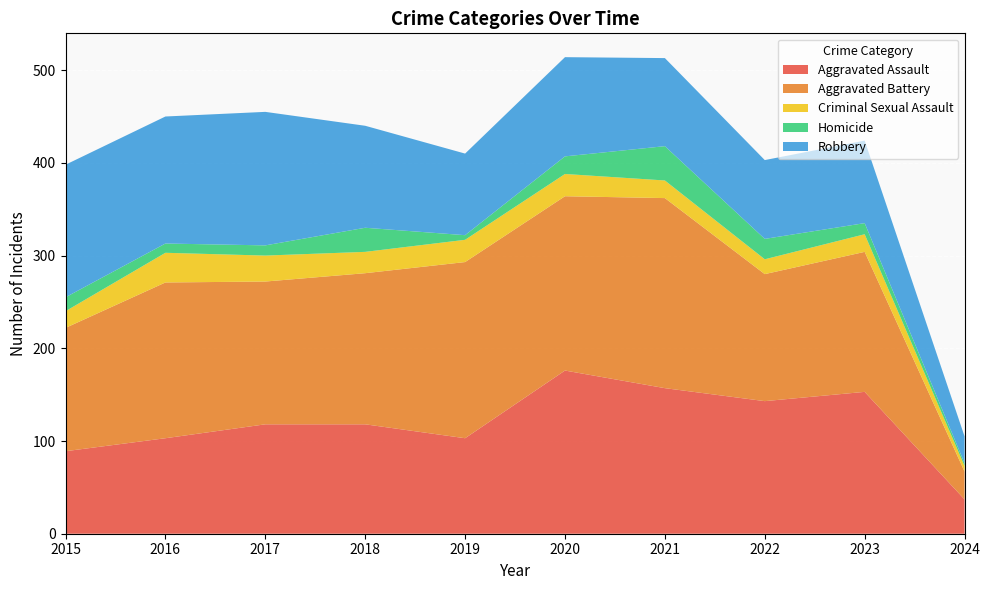

Reading right to left, transcribe all the data shown in this chart.

Aggravated Assault: 2024=37	2023=153	2022=143	2021=157	2020=176	2019=103	2018=118	2017=118	2016=103	2015=89
Aggravated Battery: 2024=30	2023=151	2022=137	2021=205	2020=188	2019=190	2018=163	2017=154	2016=168	2015=133
Criminal Sexual Assault: 2024=6	2023=19	2022=16	2021=19	2020=24	2019=24	2018=23	2017=28	2016=32	2015=18
Homicide: 2024=3	2023=12	2022=22	2021=37	2020=19	2019=5	2018=26	2017=11	2016=10	2015=15
Robbery: 2024=29	2023=89	2022=85	2021=95	2020=107	2019=88	2018=110	2017=144	2016=137	2015=143